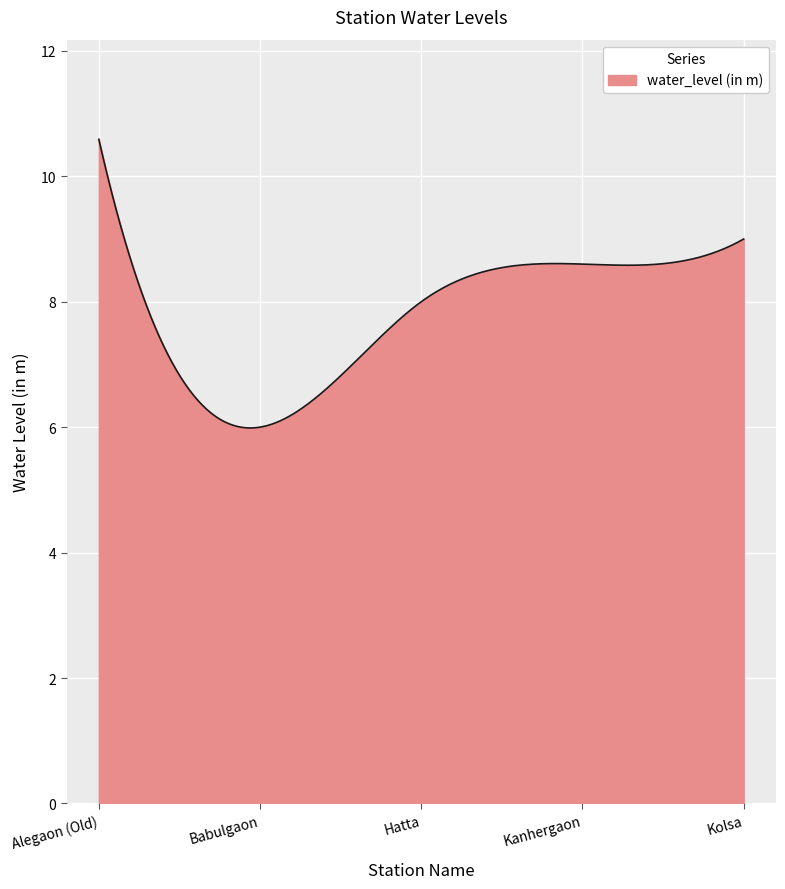

What is the minimum value shown in the chart?

6.0